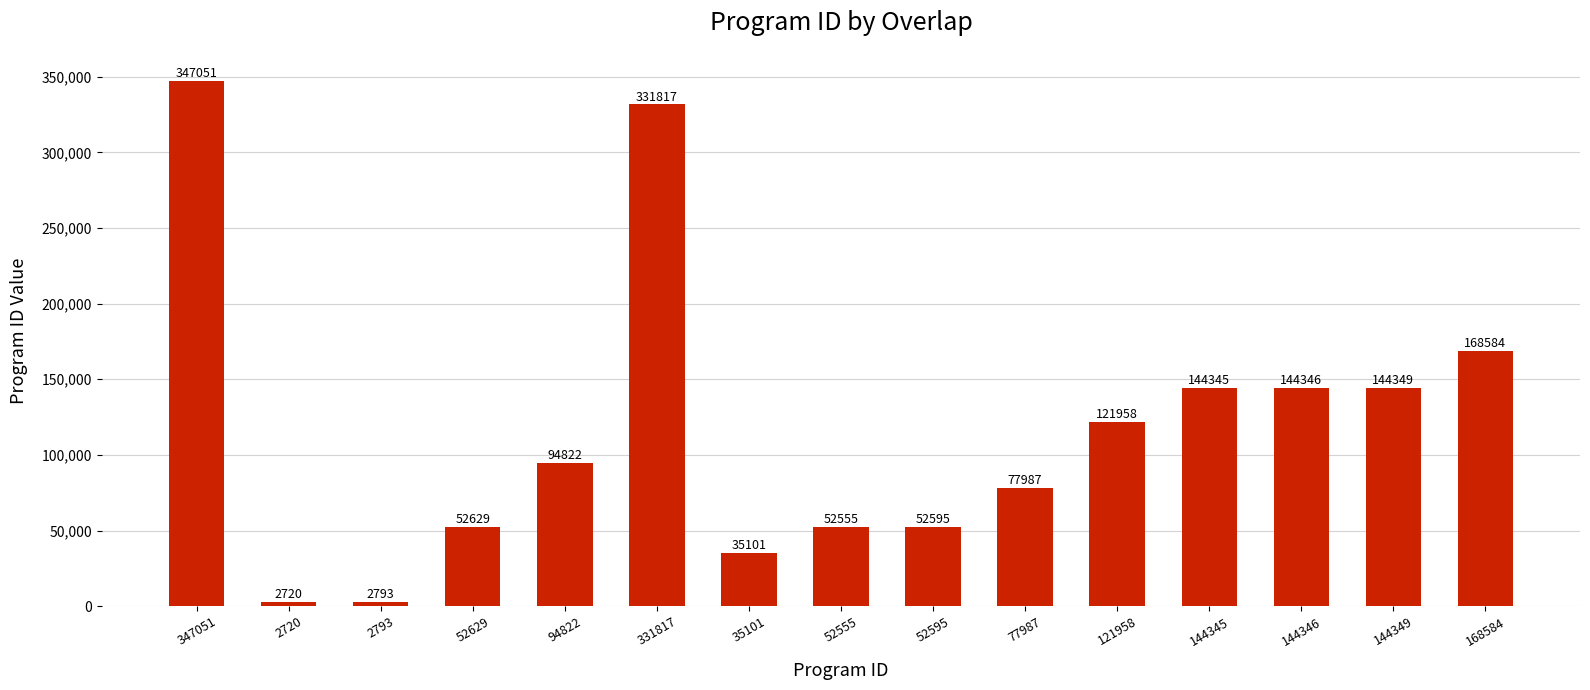

What is the average value?

118243